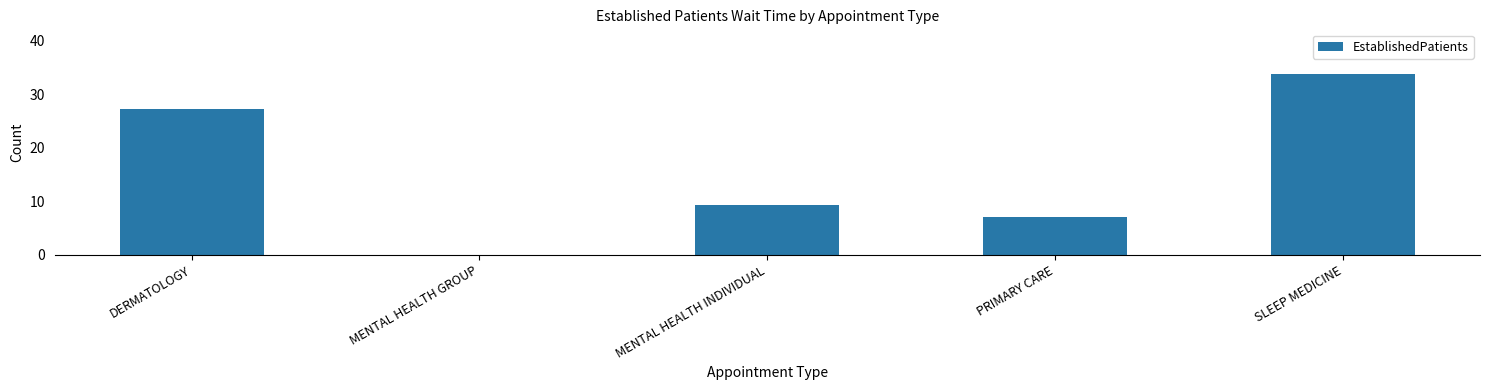

Is it true that the value at PRIMARY CARE is 7.1?

True